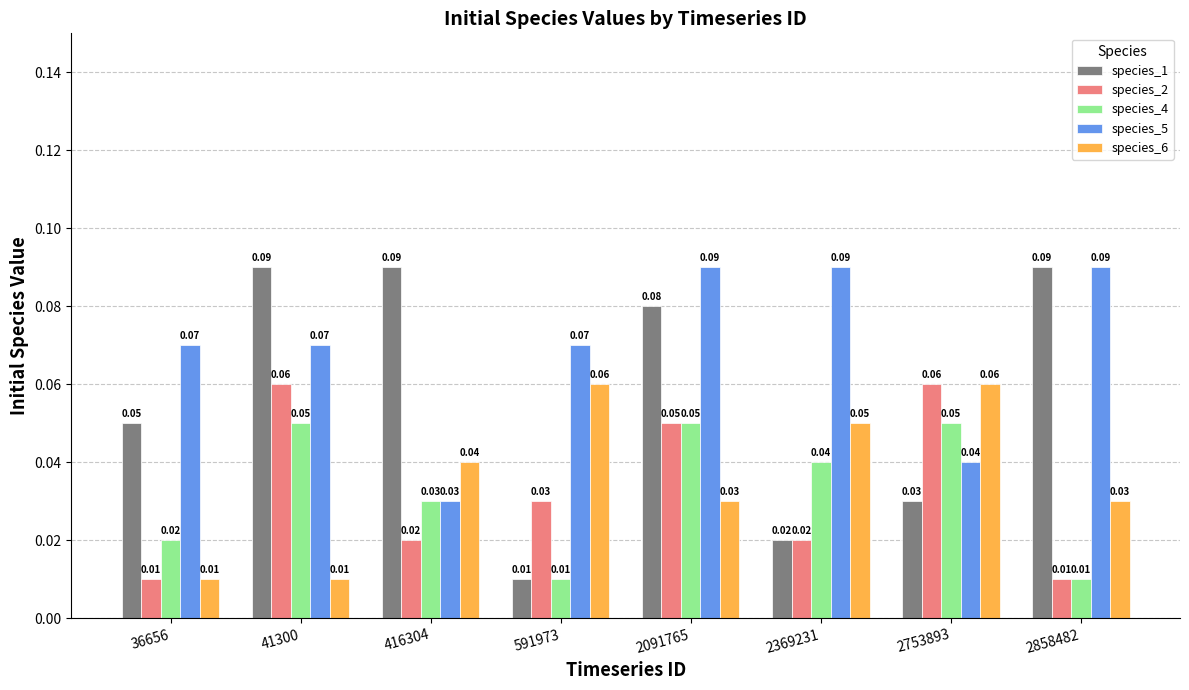

Which series has the widest spread of values?

species_1